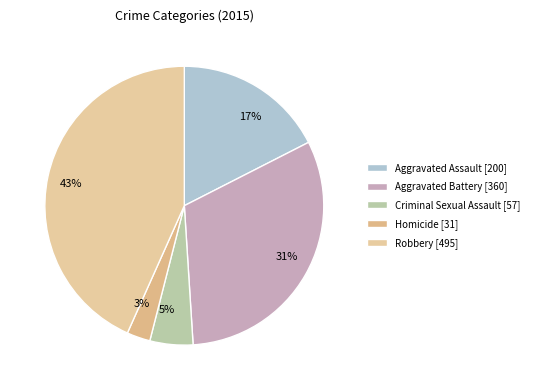

True or false: Criminal Sexual Assault accounts for 5% of the total.

True